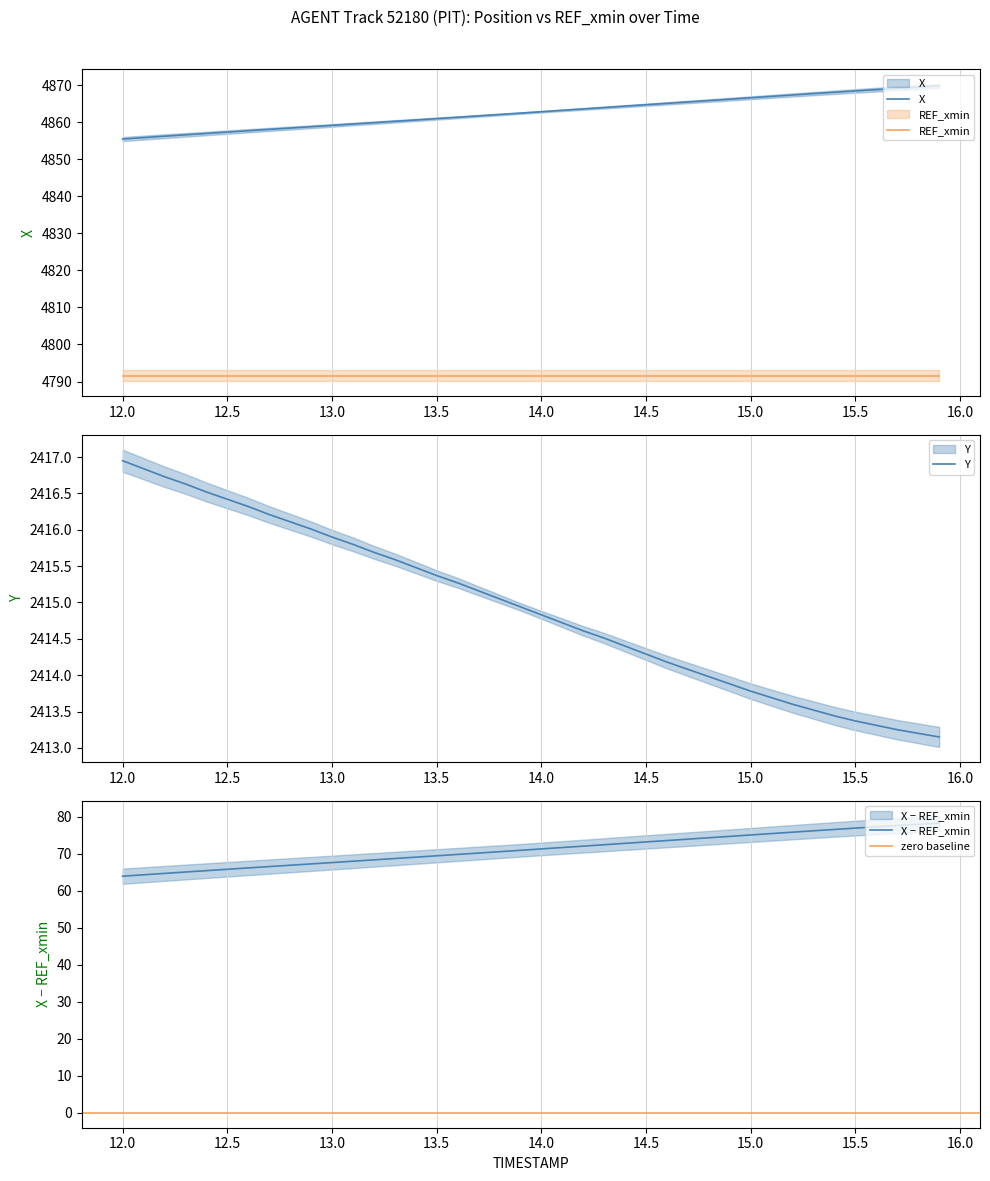

True or false: X and Y cross at least once.

False